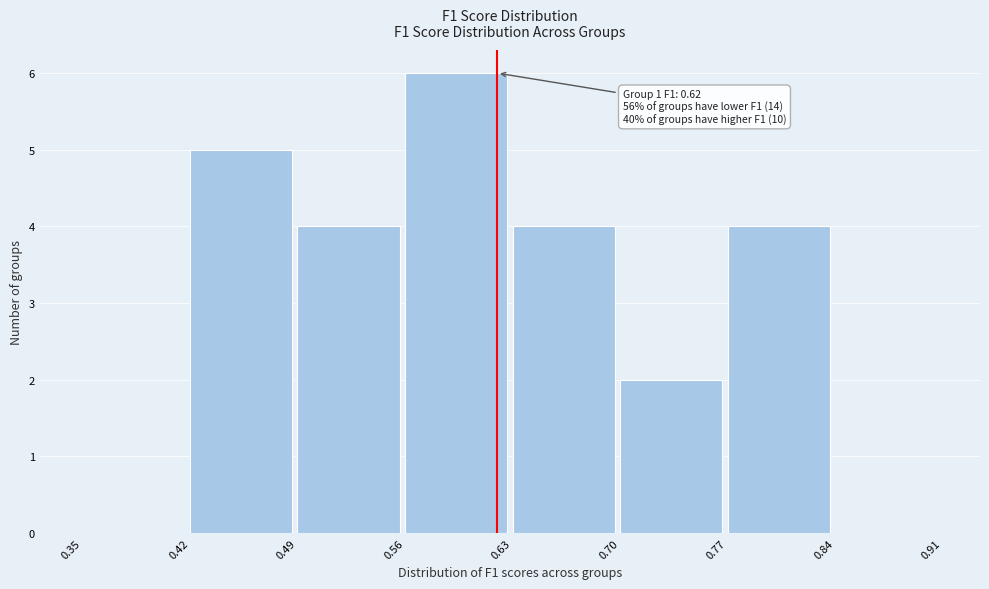

Over which range of the x-axis is the bar tallest?

0.56 to 0.63